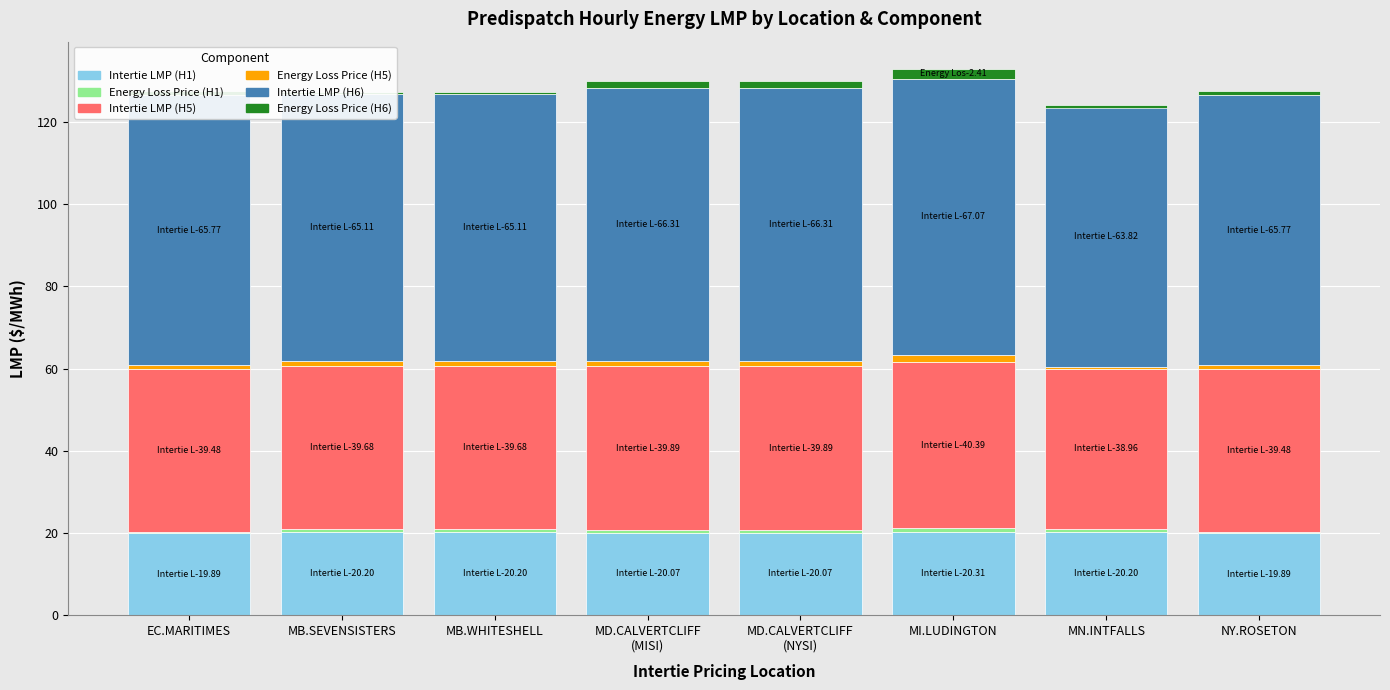

What is the sum of the Energy Loss Price (H1) values at EC.MARITIMES and MD.CALVERTCLIFF
(NYSI)?

1.1